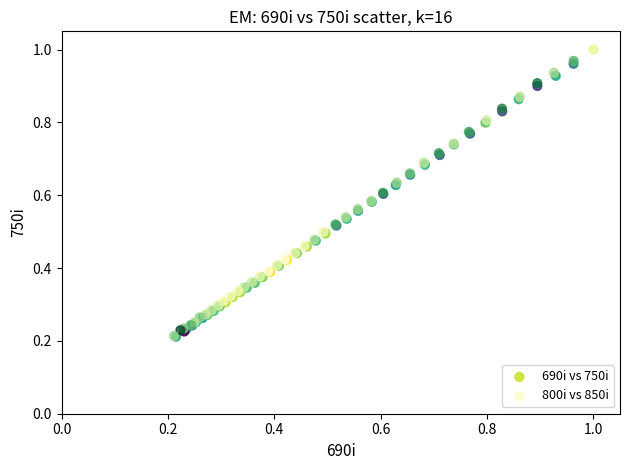

Which series has the largest Y range (max minus min)?

690i vs 750i